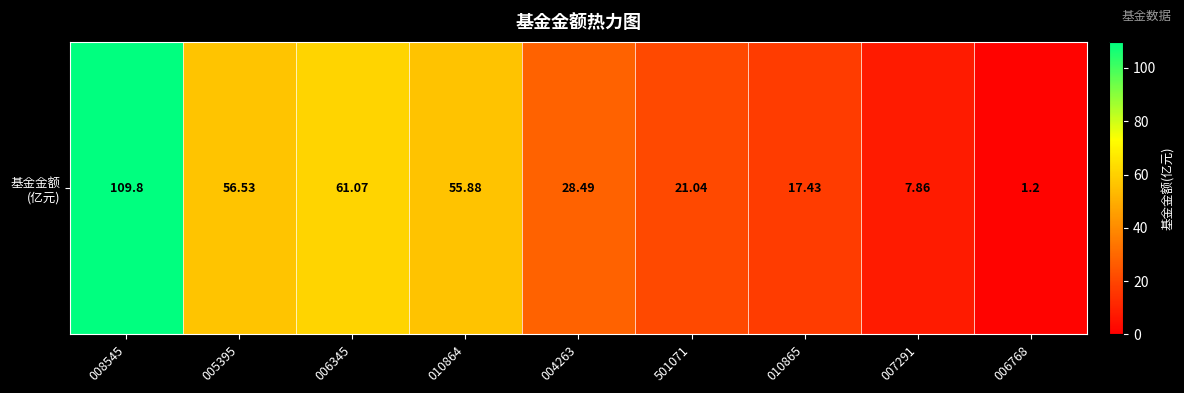

At which category does the chart reach its minimum across all series?

006768